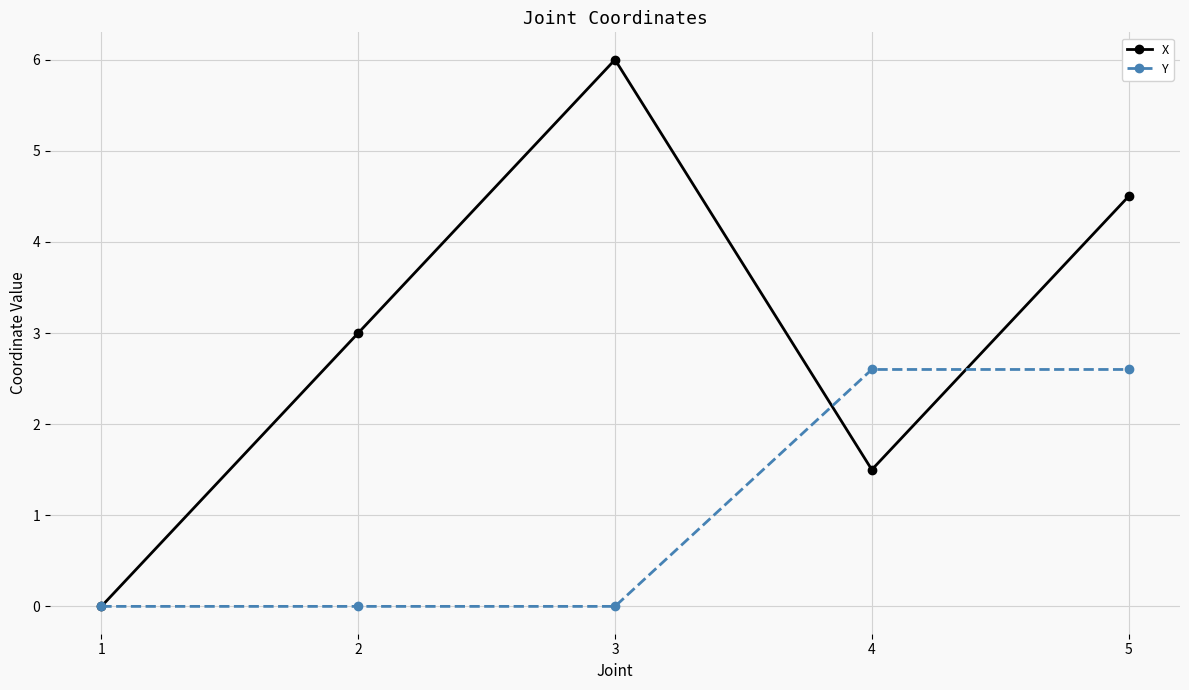

How many lines are shown in the chart?

2